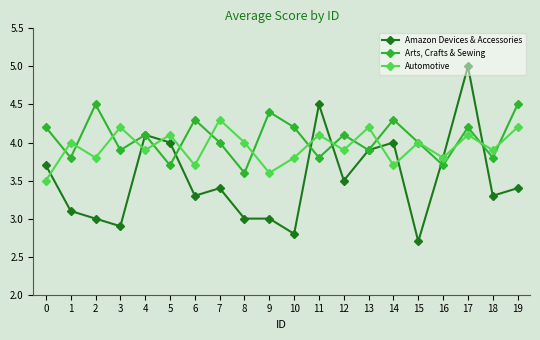

How many Automotive values are between 3 and 4?

13